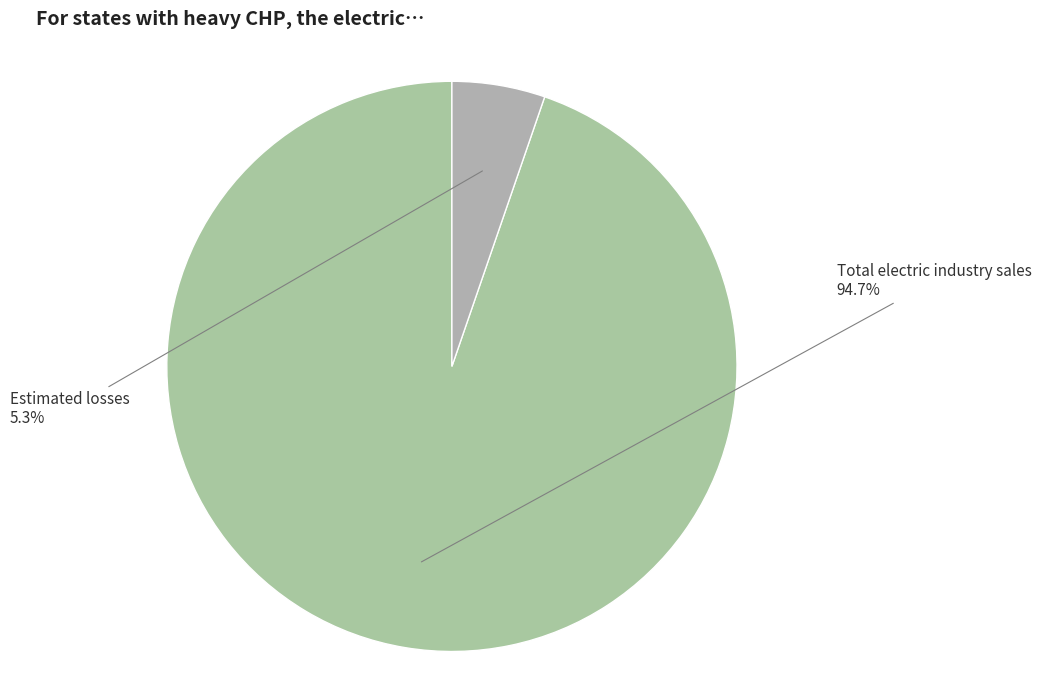

Do Estimated losses and Total electric industry sales together represent more than half of the pie?

Yes